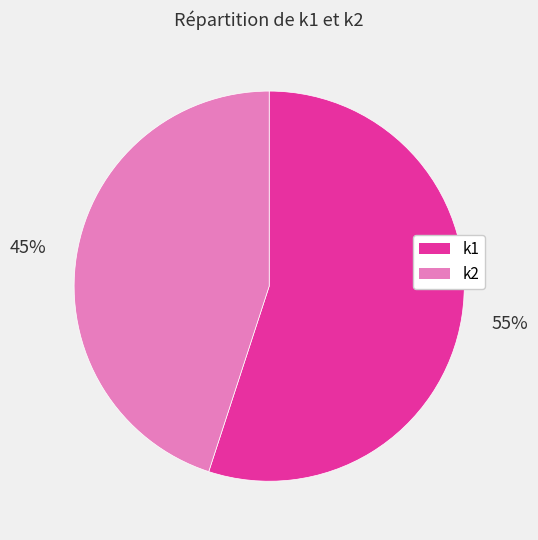

Is it true that k2 is 40% of the pie?

False